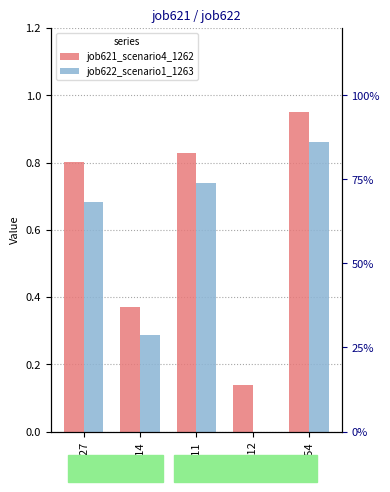

At B11, list the series in order from largest to smallest.

job621_scenario4_1262, job622_scenario1_1263